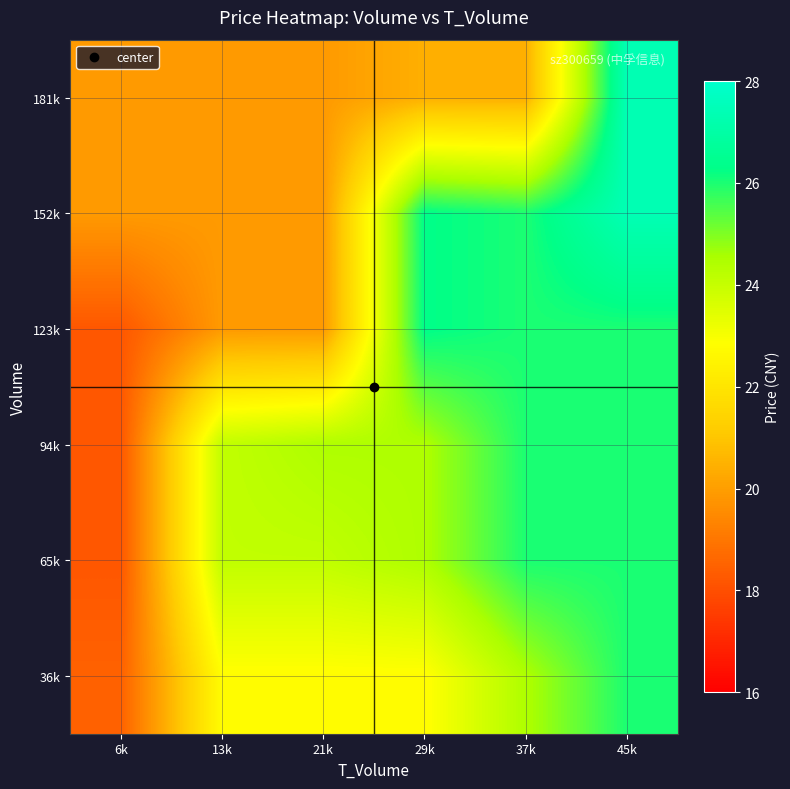

Reading left to right, what are all the values shown in this chart?

36k: 6k=18.5	13k=22.8	21k=22.8	29k=22.8	37k=24.5	45k=26.0
65k: 6k=18.2	13k=24.1	21k=24.1	29k=24.5	37k=26.0	45k=26.0
94k: 6k=18.2	13k=24.1	21k=24.5	29k=24.5	37k=26.0	45k=26.0
123k: 6k=18.2	13k=19.9	21k=19.9	29k=26.3	37k=26.0	45k=26.0
152k: 6k=19.9	13k=19.9	21k=19.9	29k=26.3	37k=26.0	45k=27.4
181k: 6k=19.9	13k=19.9	21k=19.9	29k=20.4	37k=20.4	45k=27.4